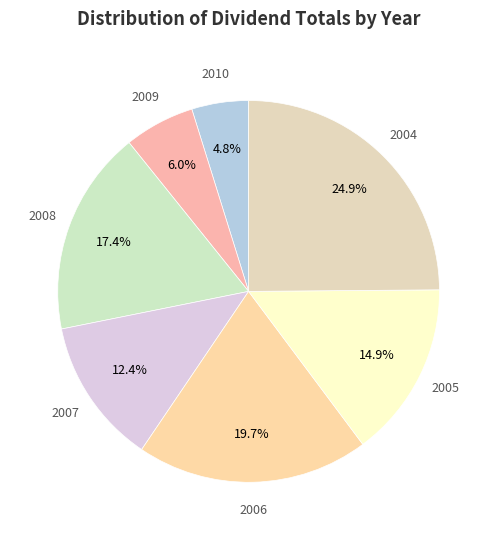

Count the number of slices in the pie.

7